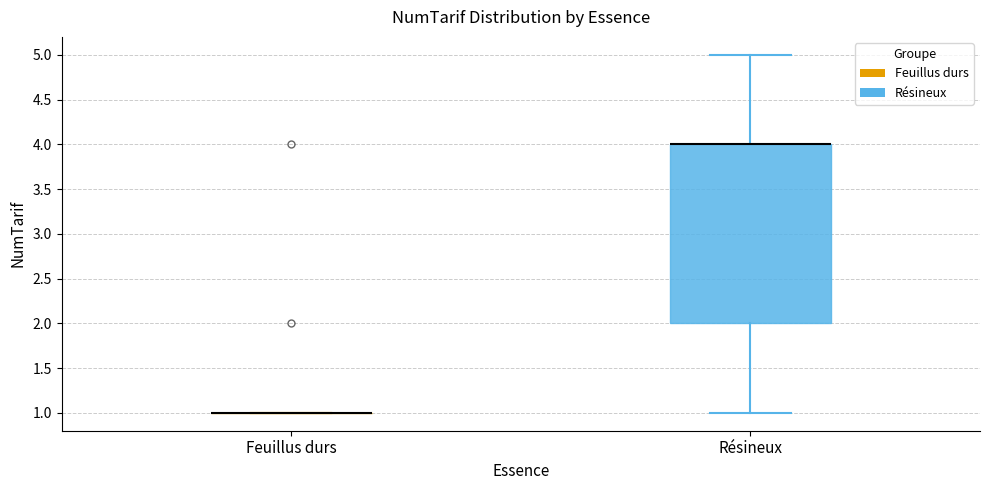

Reading left to right, transcribe this box plot: for each box, give where its median line is, the range the box spans, and where its two whiskers end, as read against the y-axis. The values are not printed on the chart, so give them approximately, as read against the axis.

Feuillus durs: box collapsed to a line at 1, whiskers 1 to 1
Résineux: median 4 (drawn on the box's upper edge), box 2 to 4, whiskers 1 to 5